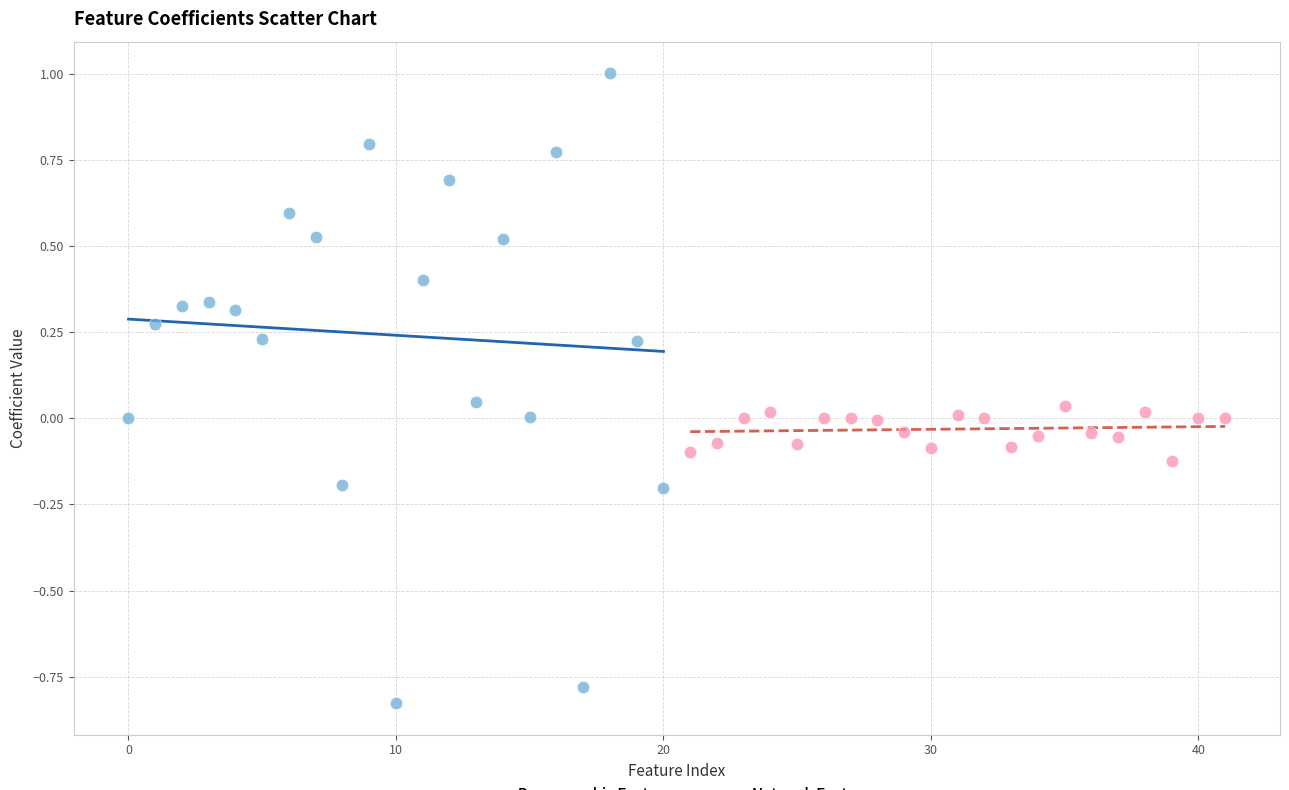

Which series has the widest spread of Y values?

Demographic Features